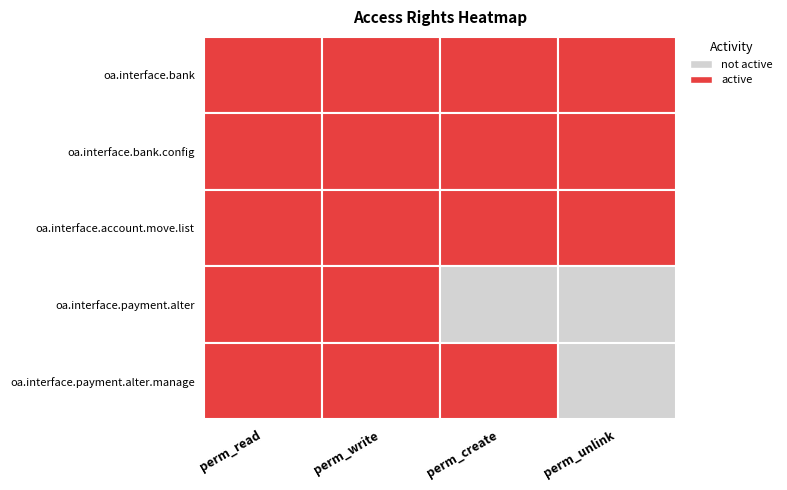

What is the total value across all series at 3?

3